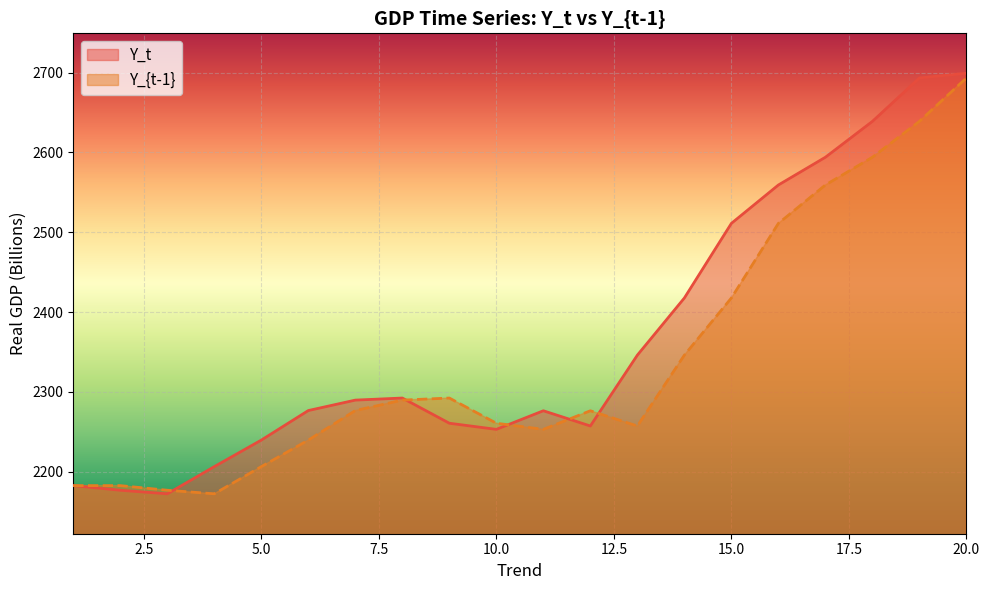

The value of Y_t at 5.0 is 981.2. True or false?

False